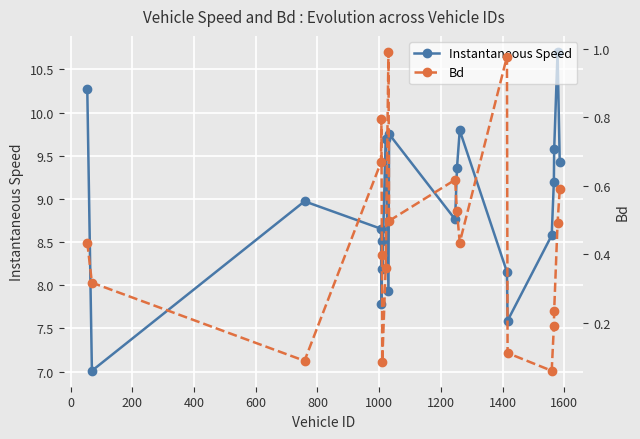

What is the minimum value for Instantaneous Speed?

7.0